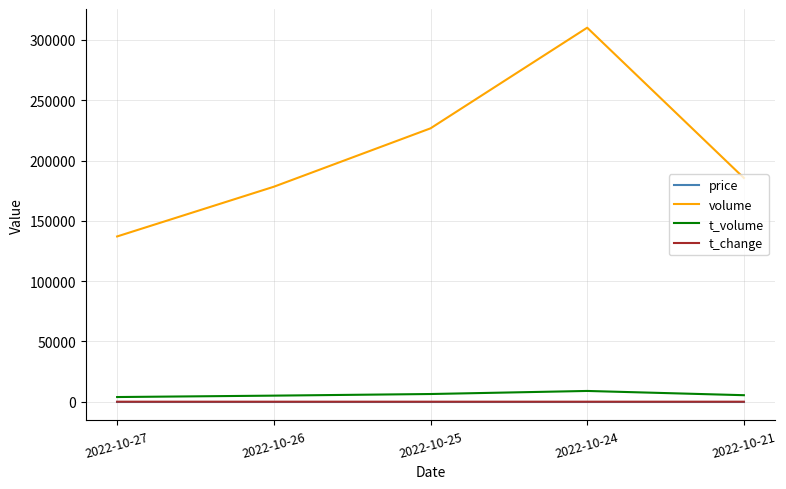

Which series changed the most between 2022-10-24 and 2022-10-21?

volume